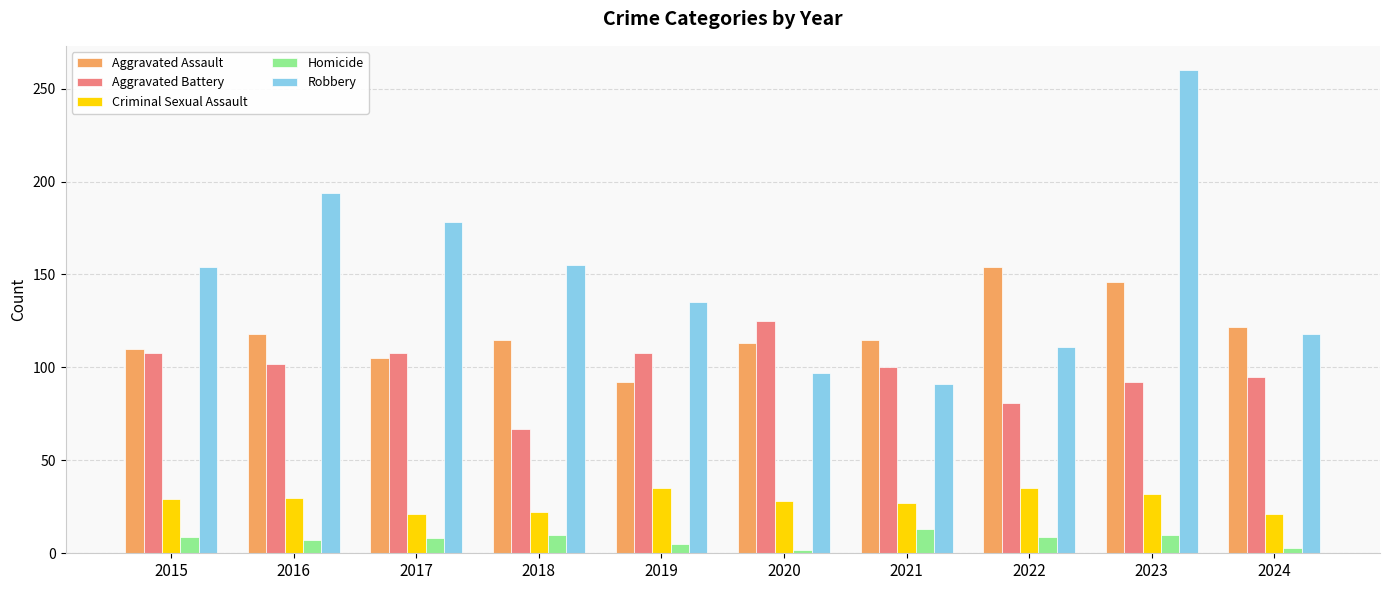

What is the total value across all series at 2016?

451